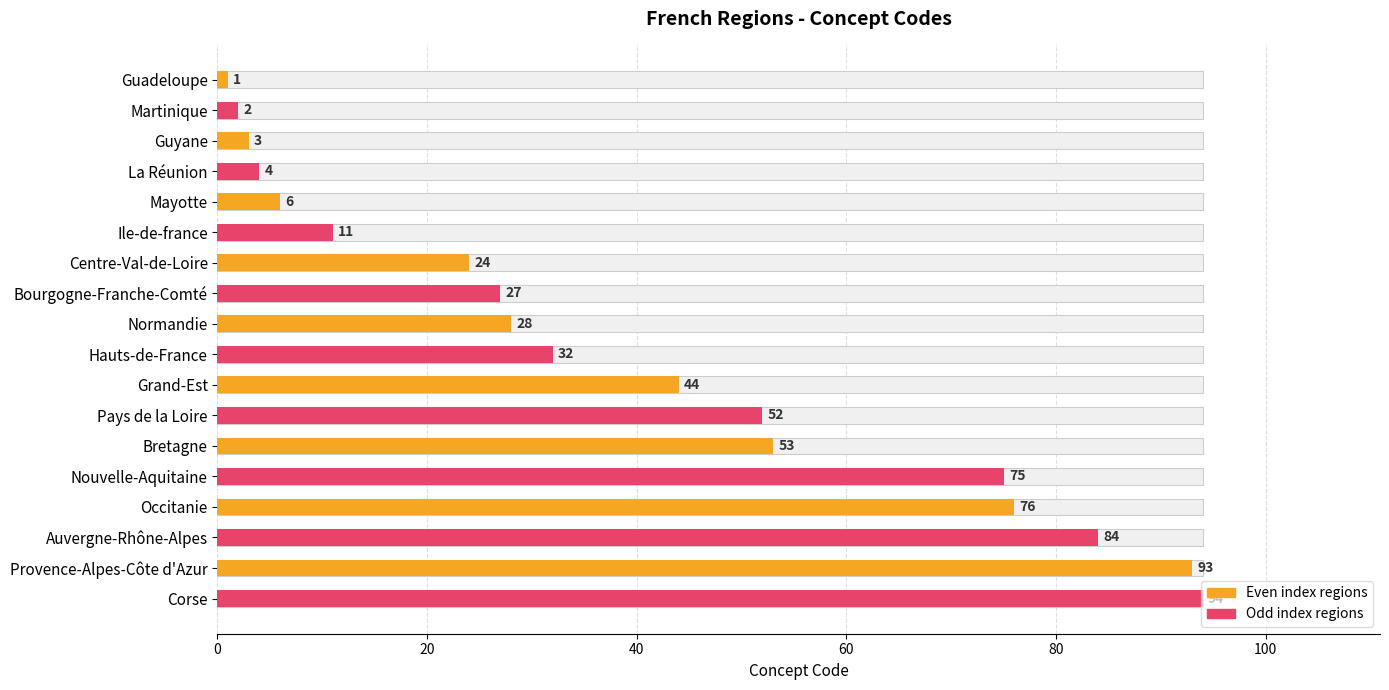

What is the ratio of the value at Guyane to the value at Martinique?

1.5